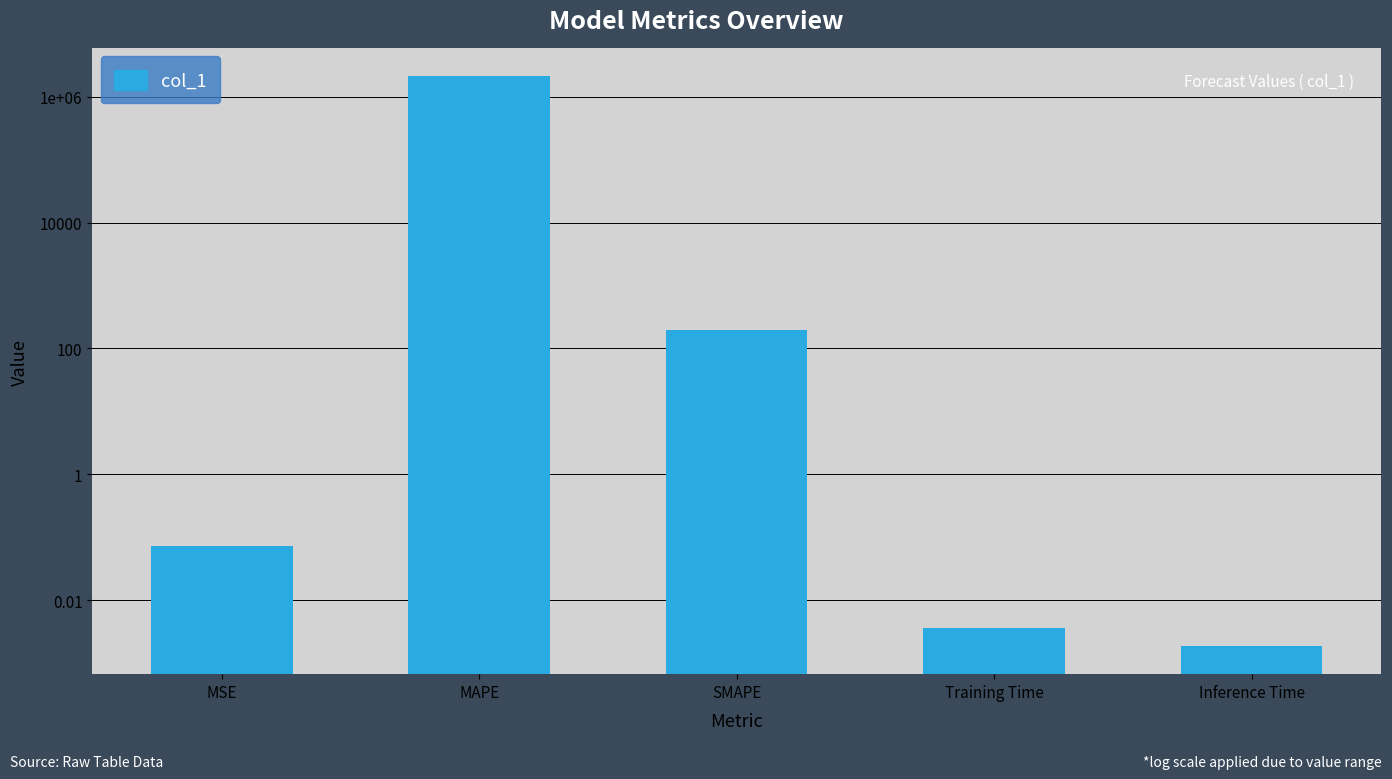

Where is the data nearest to the value 1055504?

SMAPE